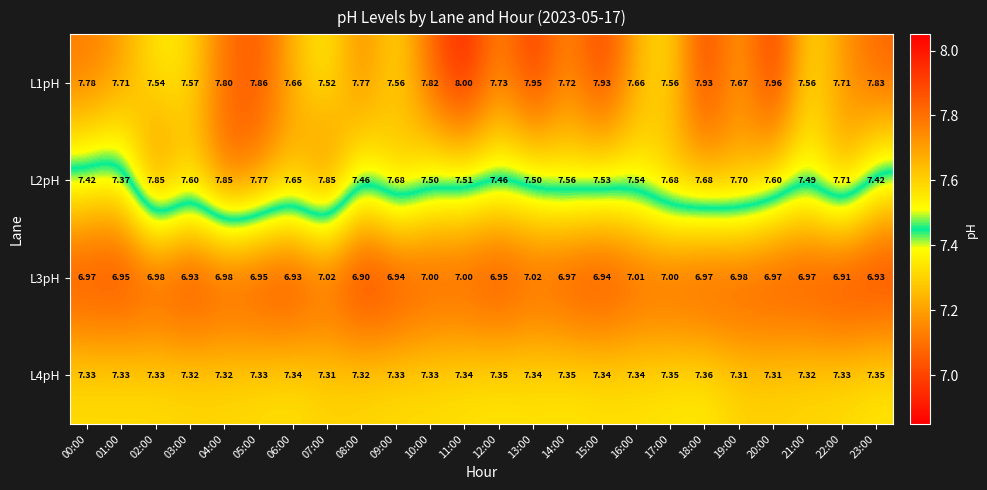

Is the value of L4pH at 21:00 greater than the value of L3pH at 01:00?

Yes